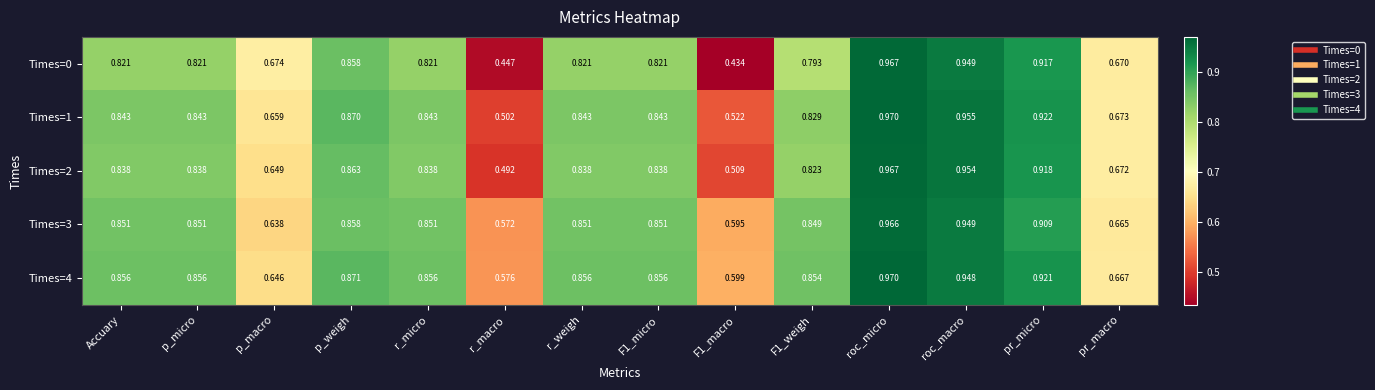

Is the value of Times=0 at pr_macro greater than the value of Times=3 at p_micro?

No